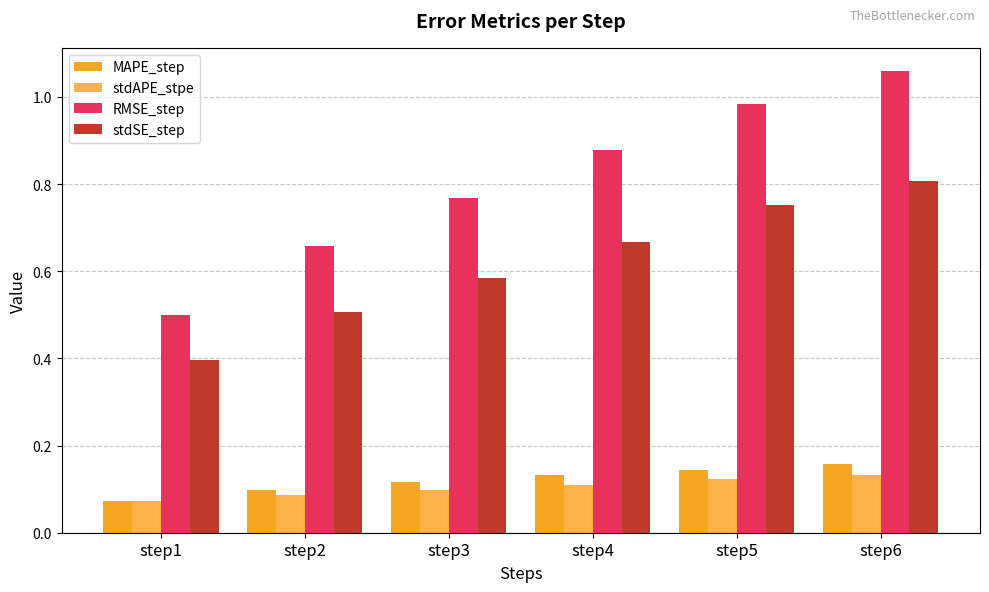

Between step2 and step6, which series saw the biggest shift?

RMSE_step